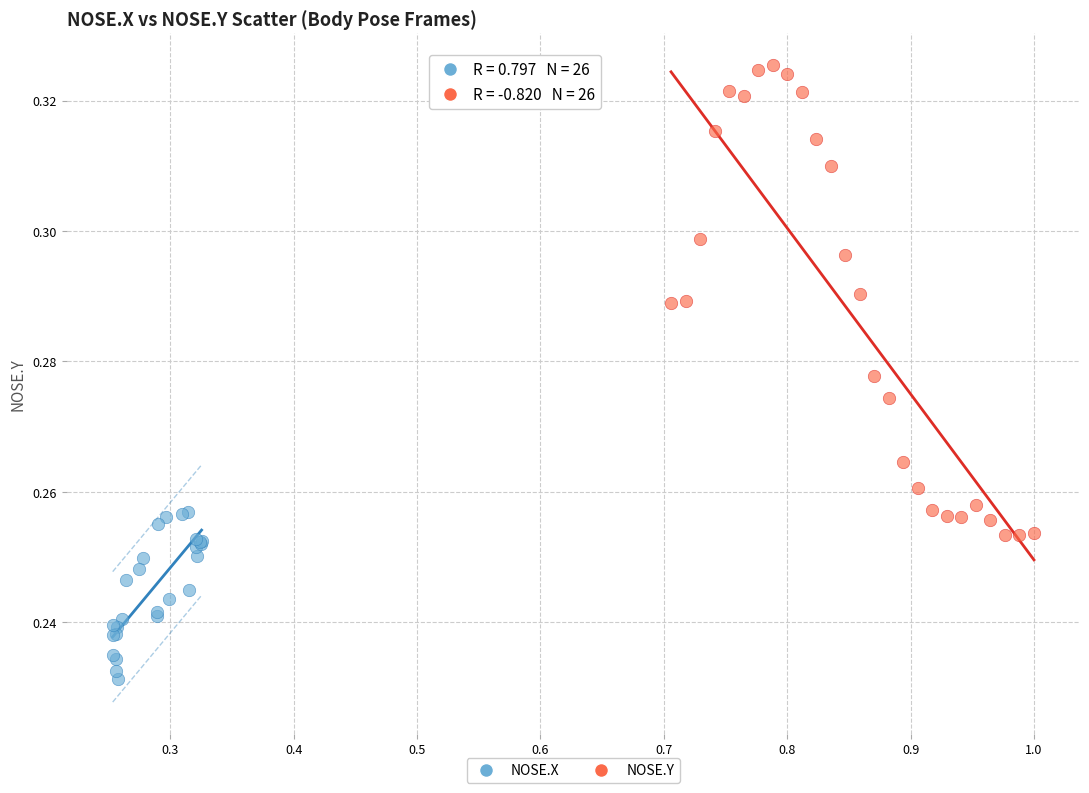

Which series has the widest spread of Y values?

NOSE.Y